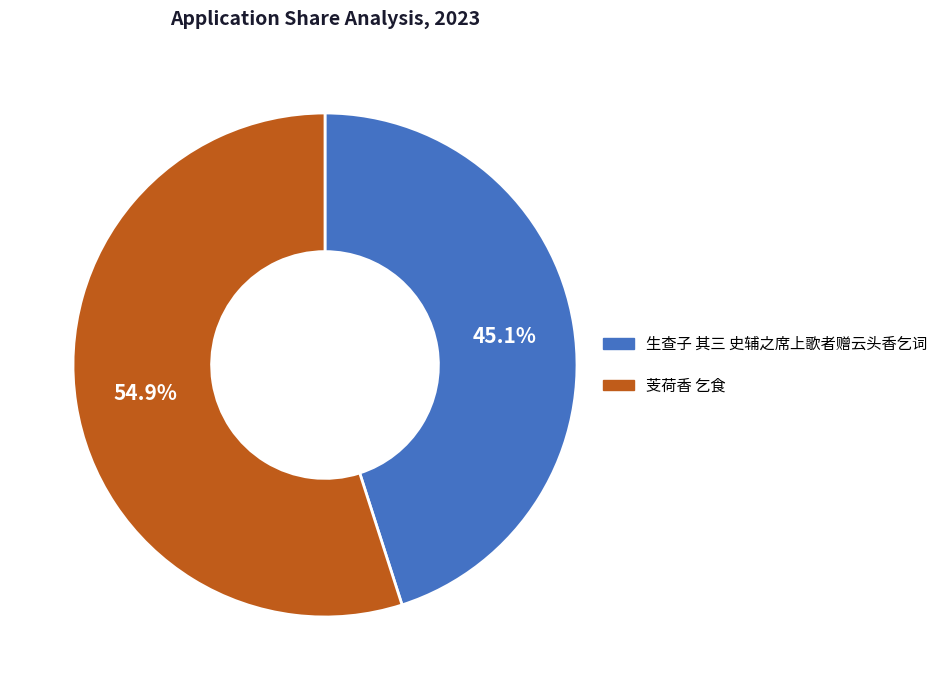

Is it true that 生查子 其三 史辅之席上歌者赠云头香乞词 is 39% of the pie?

False